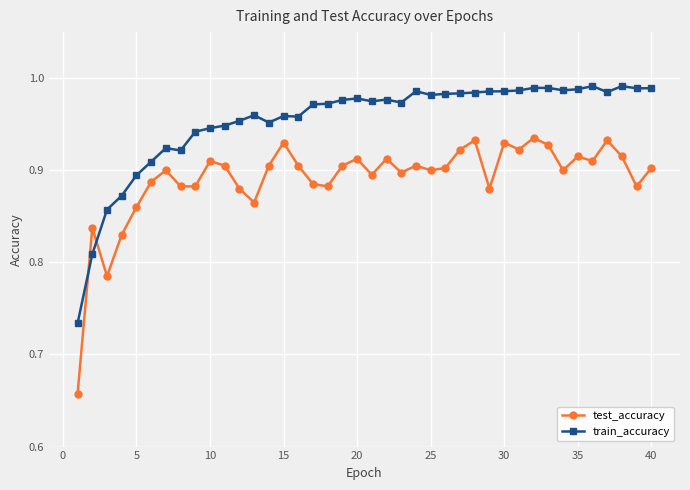

Rank the series by their maximum value, from lowest to highest.

test_accuracy, train_accuracy